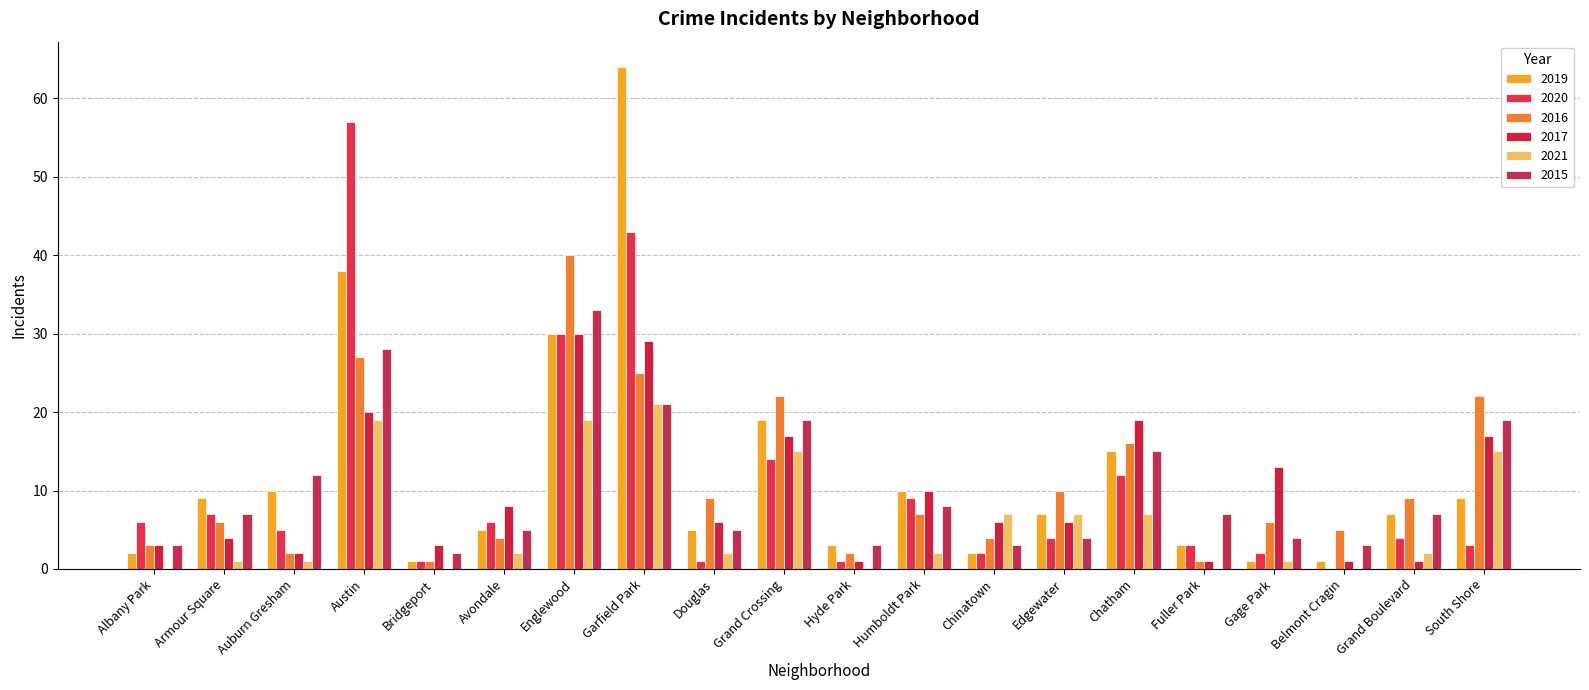

Reading left to right, what are all the values shown in this chart?

2019: Albany Park=2	Armour Square=9	Auburn Gresham=10	Austin=38	Bridgeport=1	Avondale=5	Englewood=30	Garfield Park=64	Douglas=5	Grand Crossing=19	Hyde Park=3	Humboldt Park=10	Chinatown=2	Edgewater=7	Chatham=15	Fuller Park=3	Gage Park=1	Belmont Cragin=1	Grand Boulevard=7	South Shore=9
2020: Albany Park=6	Armour Square=7	Auburn Gresham=5	Austin=57	Bridgeport=1	Avondale=6	Englewood=30	Garfield Park=43	Douglas=1	Grand Crossing=14	Hyde Park=1	Humboldt Park=9	Chinatown=2	Edgewater=4	Chatham=12	Fuller Park=3	Gage Park=2	Belmont Cragin=0	Grand Boulevard=4	South Shore=3
2016: Albany Park=3	Armour Square=6	Auburn Gresham=2	Austin=27	Bridgeport=1	Avondale=4	Englewood=40	Garfield Park=25	Douglas=9	Grand Crossing=22	Hyde Park=2	Humboldt Park=7	Chinatown=4	Edgewater=10	Chatham=16	Fuller Park=1	Gage Park=6	Belmont Cragin=5	Grand Boulevard=9	South Shore=22
2017: Albany Park=3	Armour Square=4	Auburn Gresham=2	Austin=20	Bridgeport=3	Avondale=8	Englewood=30	Garfield Park=29	Douglas=6	Grand Crossing=17	Hyde Park=1	Humboldt Park=10	Chinatown=6	Edgewater=6	Chatham=19	Fuller Park=1	Gage Park=13	Belmont Cragin=1	Grand Boulevard=1	South Shore=17
2021: Albany Park=0	Armour Square=1	Auburn Gresham=1	Austin=19	Bridgeport=0	Avondale=2	Englewood=19	Garfield Park=21	Douglas=2	Grand Crossing=15	Hyde Park=0	Humboldt Park=2	Chinatown=7	Edgewater=7	Chatham=7	Fuller Park=0	Gage Park=1	Belmont Cragin=0	Grand Boulevard=2	South Shore=15
2015: Albany Park=3	Armour Square=7	Auburn Gresham=12	Austin=28	Bridgeport=2	Avondale=5	Englewood=33	Garfield Park=21	Douglas=5	Grand Crossing=19	Hyde Park=3	Humboldt Park=8	Chinatown=3	Edgewater=4	Chatham=15	Fuller Park=7	Gage Park=4	Belmont Cragin=3	Grand Boulevard=7	South Shore=19